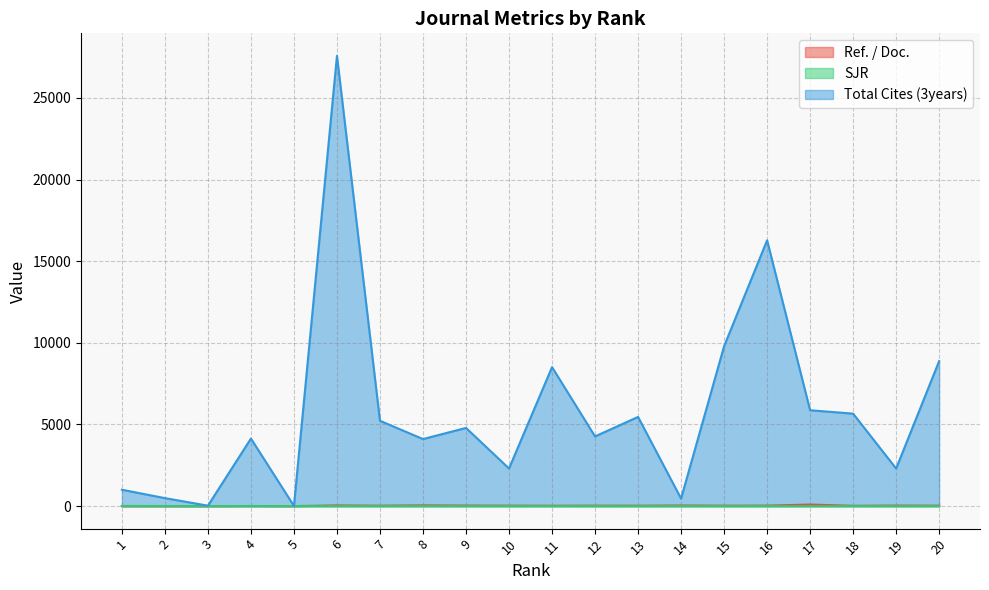

Reading right to left, list all the values displayed in this chart.

Ref. / Doc.: 28.4	34.9	20.1	96.3	31.3	28.0	39.1	26.2	29.7	24.7	29.1	35.5	48.3	26.6	44.8	0.0	5.8	0.0	0.0	0.0
SJR: 1.4	1.4	1.5	1.5	1.5	1.5	1.5	1.5	1.7	1.8	2.0	2.1	2.5	2.7	2.7	2.8	3.8	4.0	5.8	8.1
Total Cites (3years): 8883.0	2302.0	5664.0	5872.0	16280.0	9791.0	462.0	5462.0	4269.0	8513.0	2304.0	4789.0	4106.0	5227.0	27578.0	12.0	4138.0	27.0	490.0	1004.0